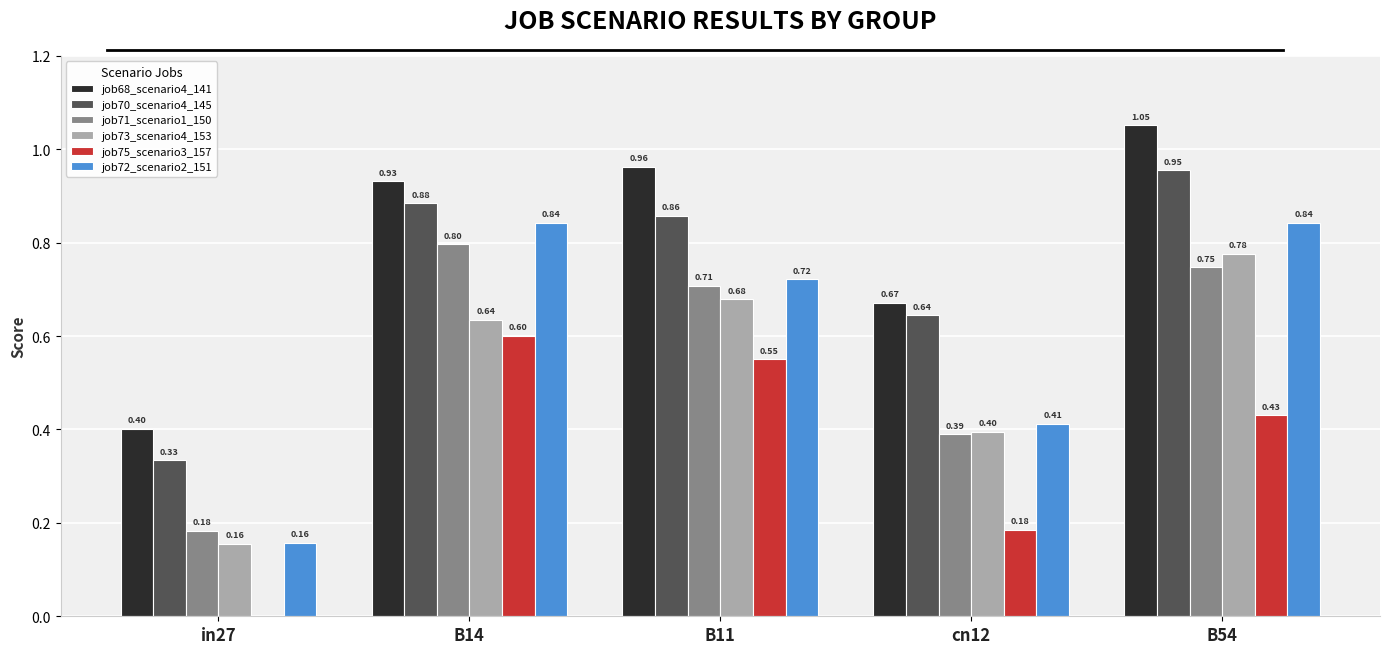

What is the sum of all job75_scenario3_157 values?

1.8